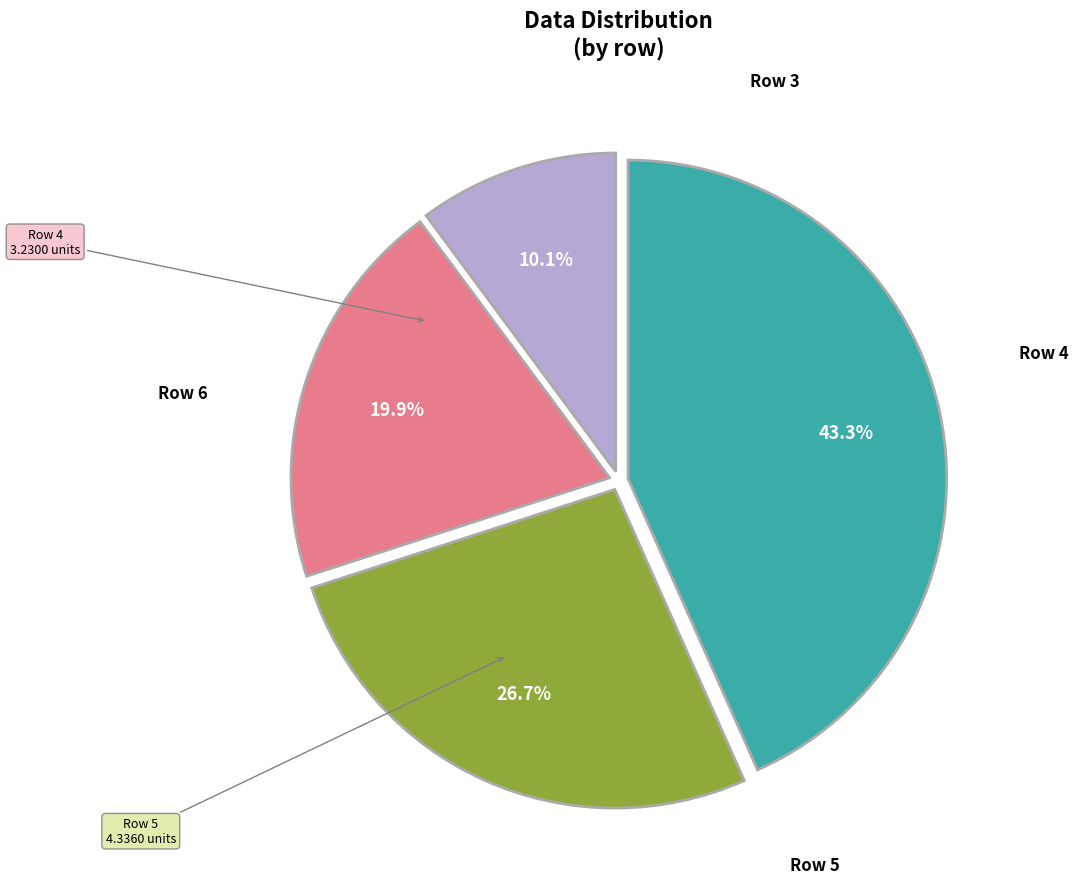

What percentage is the Row 4 slice, to the nearest percent?

20%